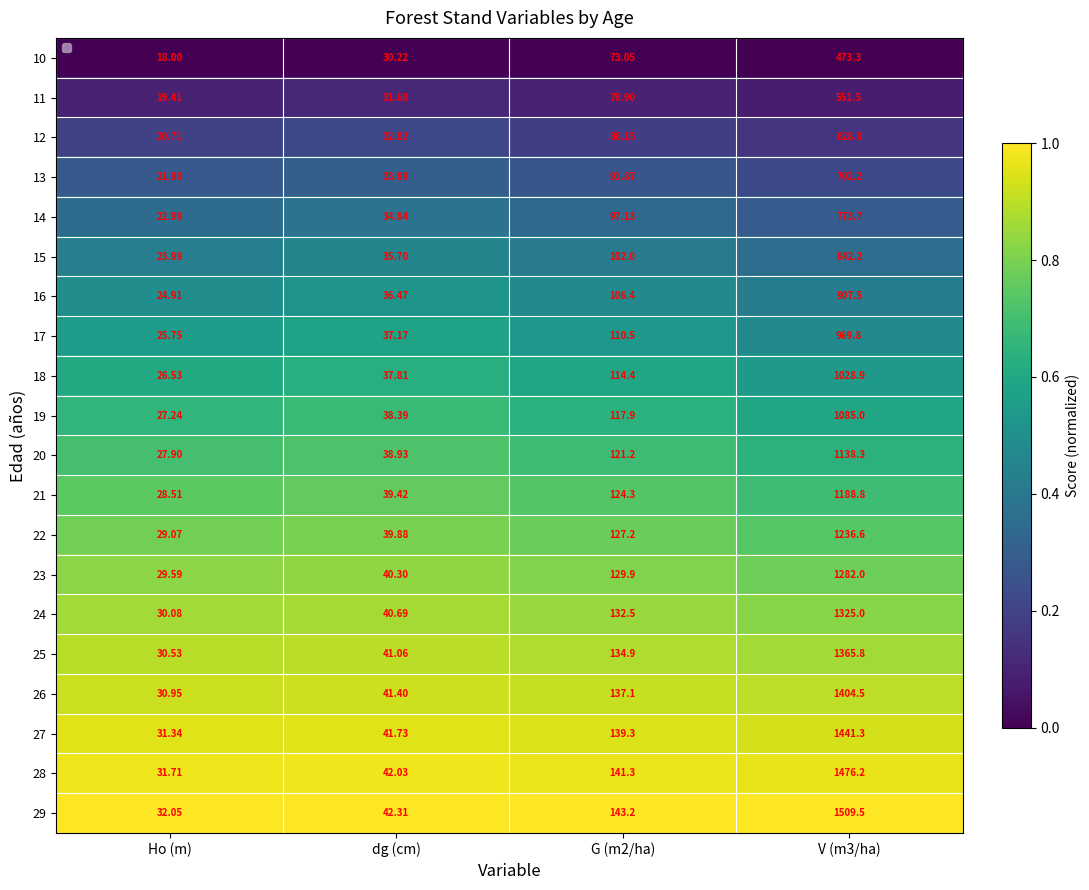

What is the approximate value of 24 at dg (cm)?

0.9